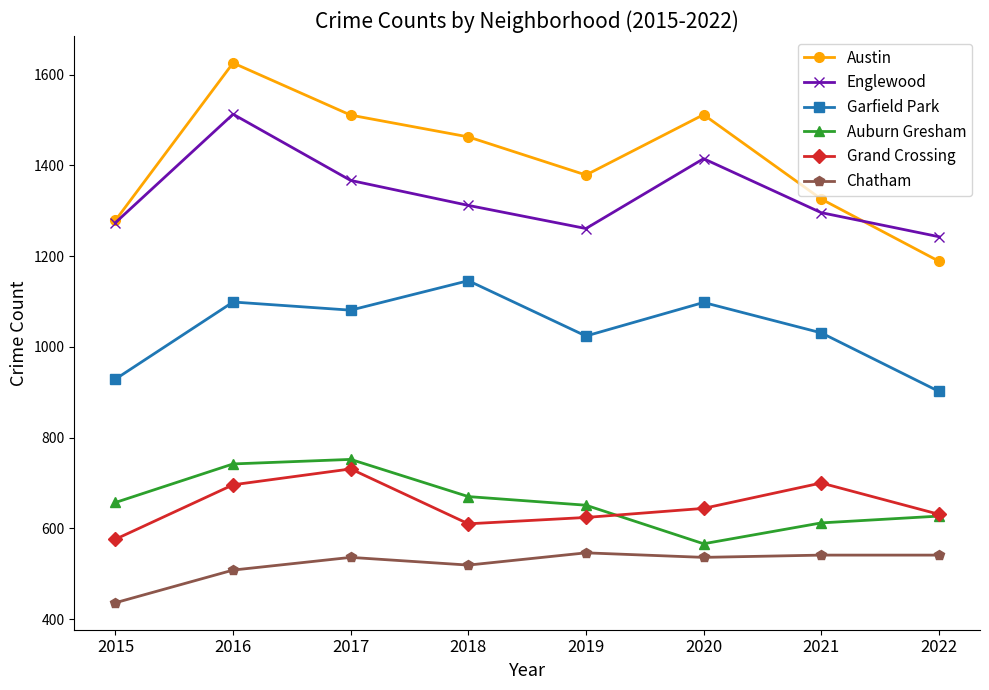

True or false: Auburn Gresham and Garfield Park intersect in this chart.

False